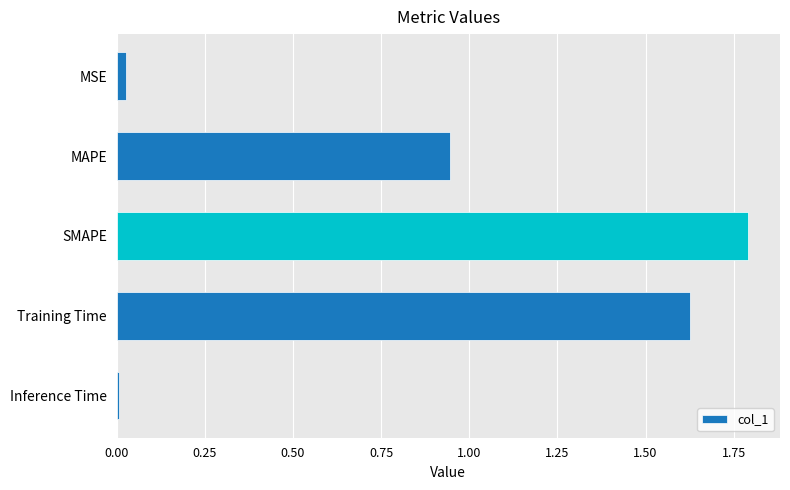

How many bars are there in total?

5